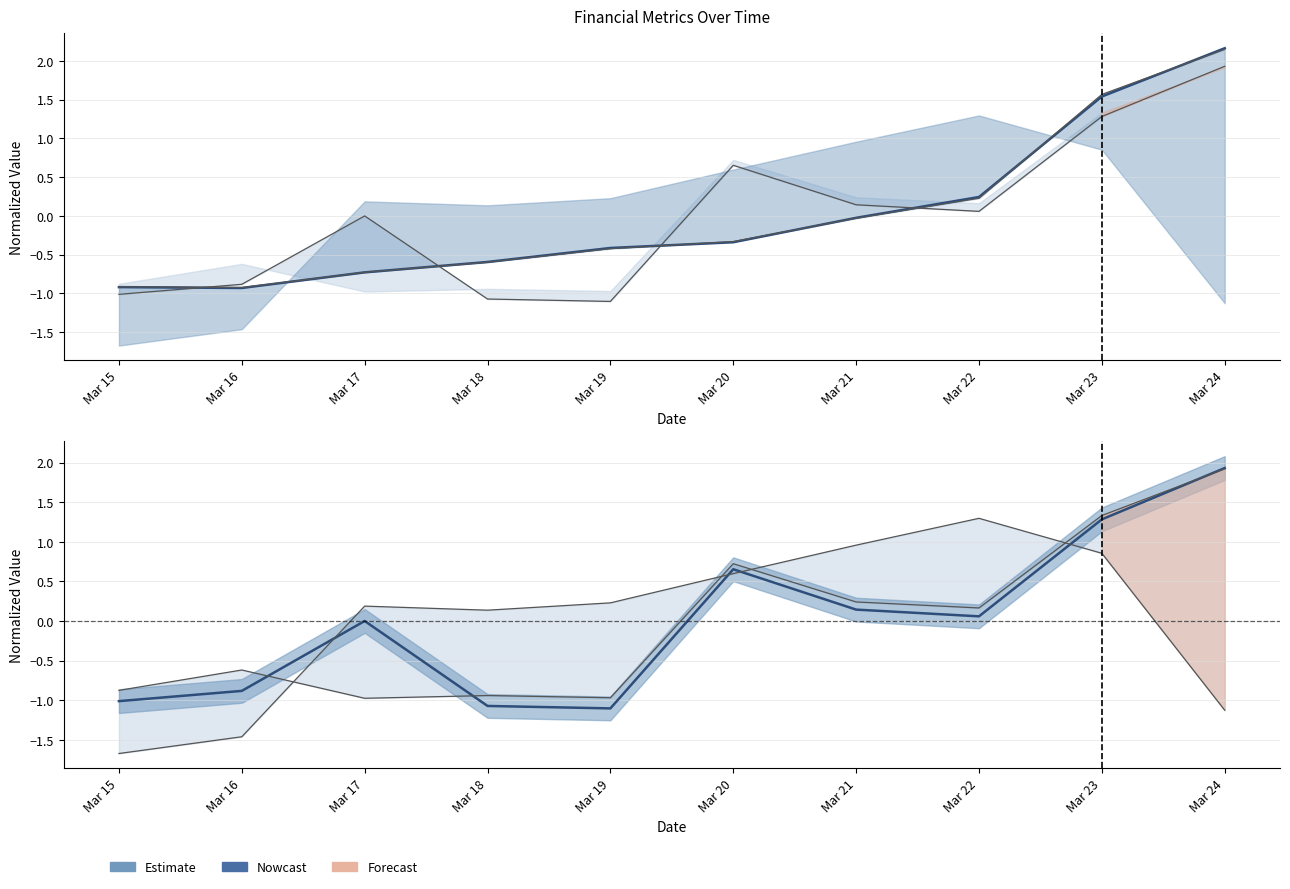

Which series changed the most between Mar 19 and Mar 20?

Other Long Term Liabilities